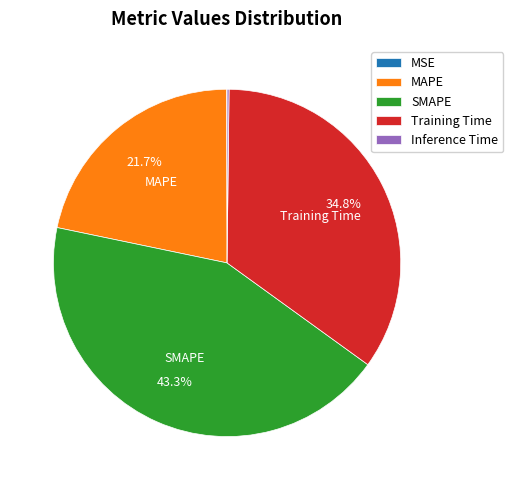

What percentage is the Training Time slice, to the nearest percent?

35%